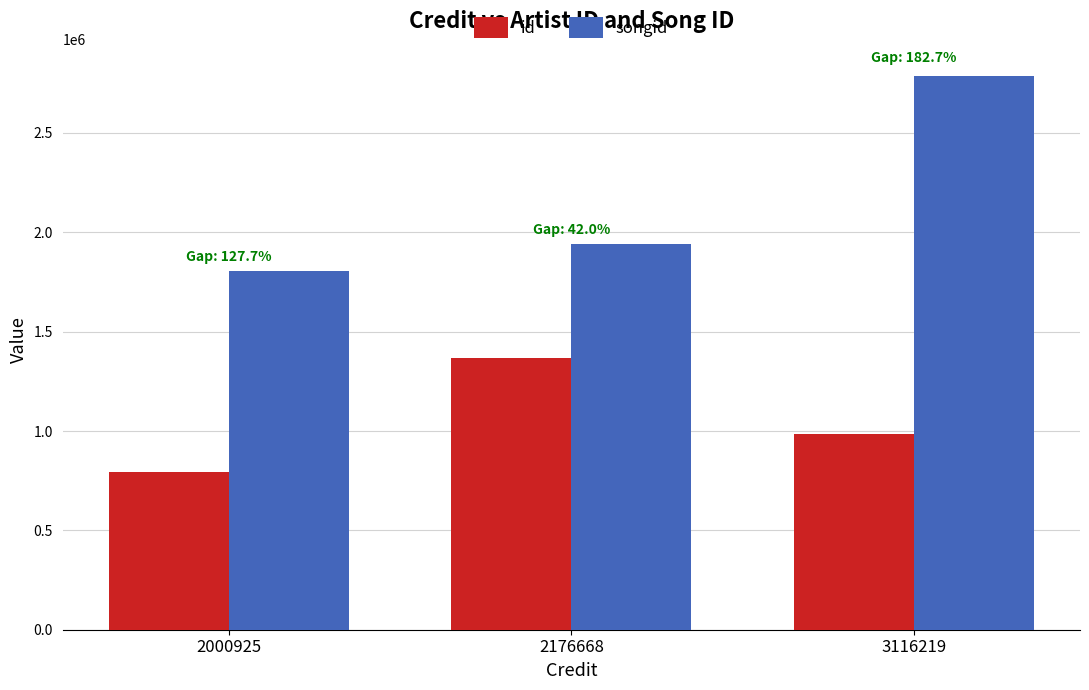

How many data points in id are less than 984800?

1